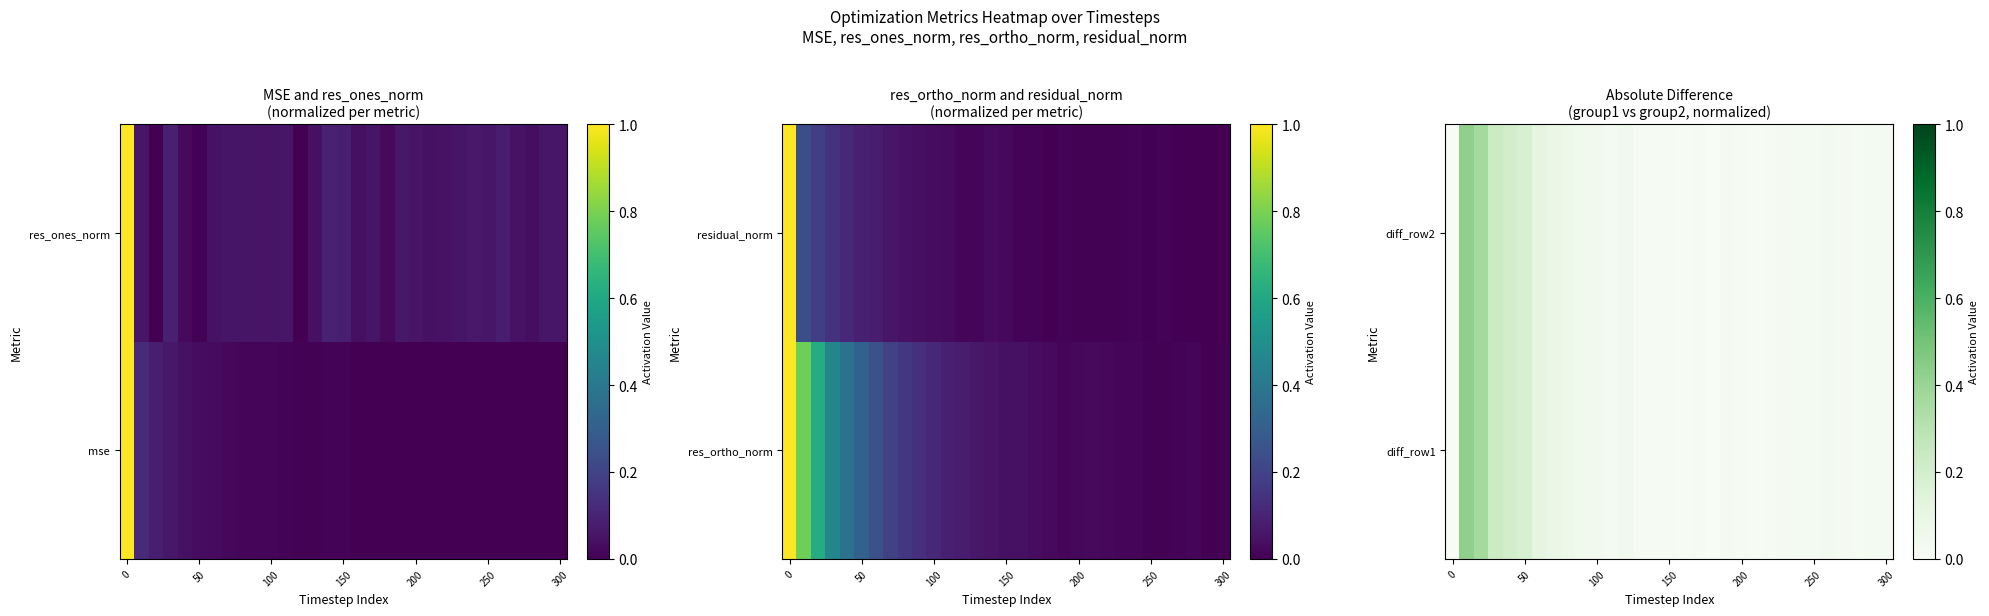

The diff_row1 series shows 0.0 at 100. True or false?

False